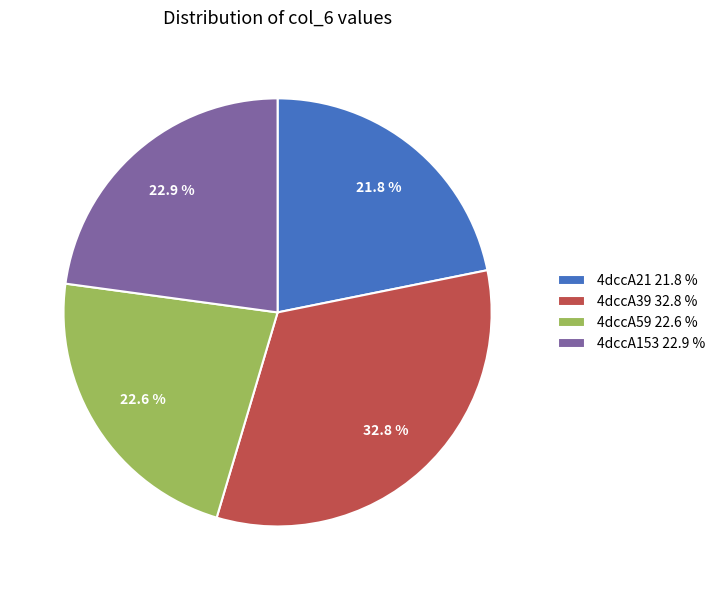

What is the largest slice in the pie chart?

4dccA39